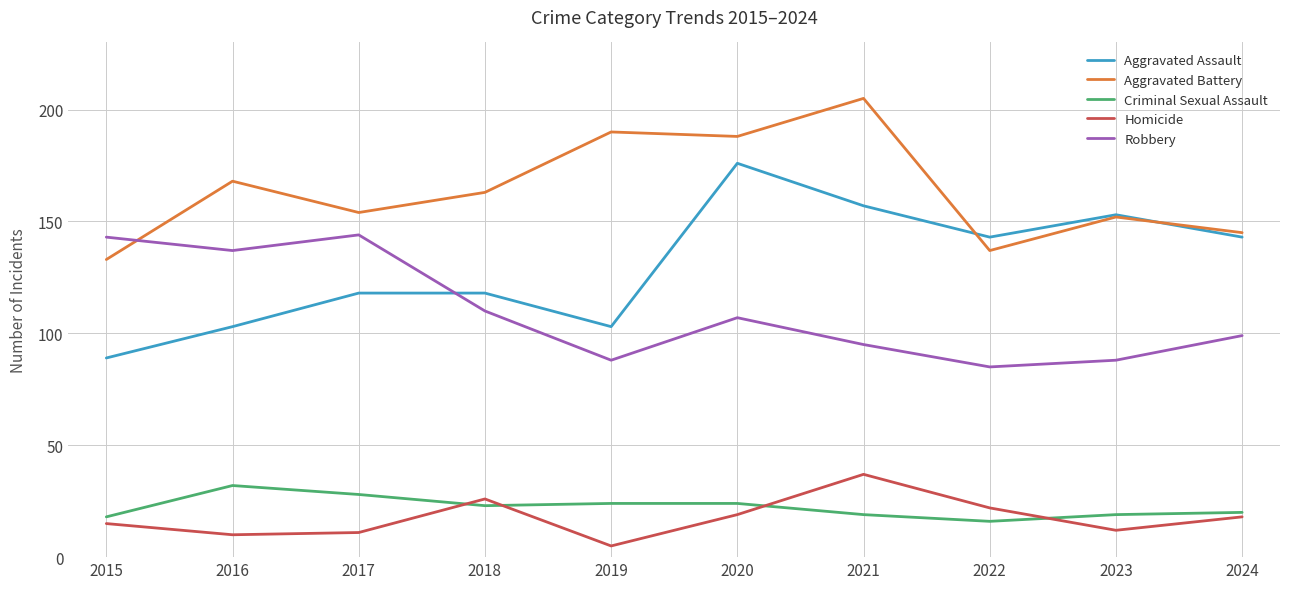

Is it true that Criminal Sexual Assault equals 11 at 2018?

False